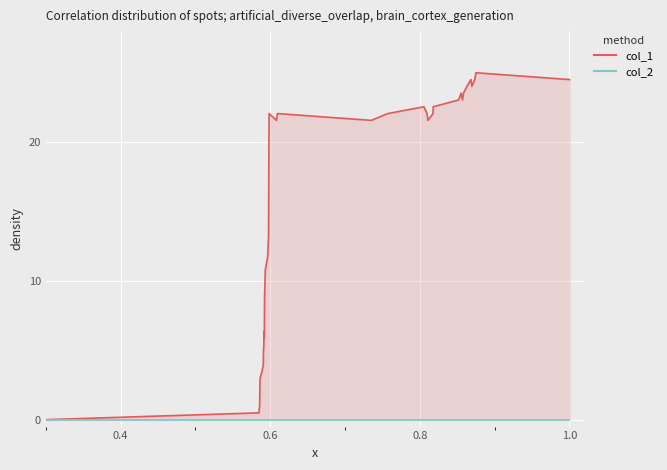

How many values exceed 21?

20